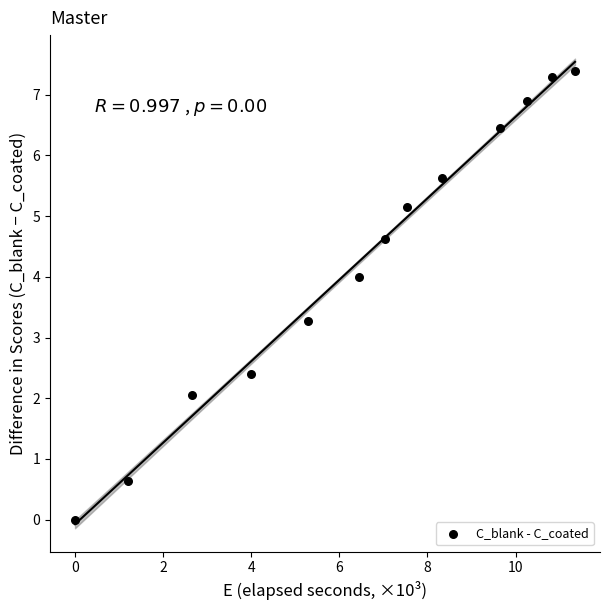

What is the range of Y values (max minus min)?

7.4